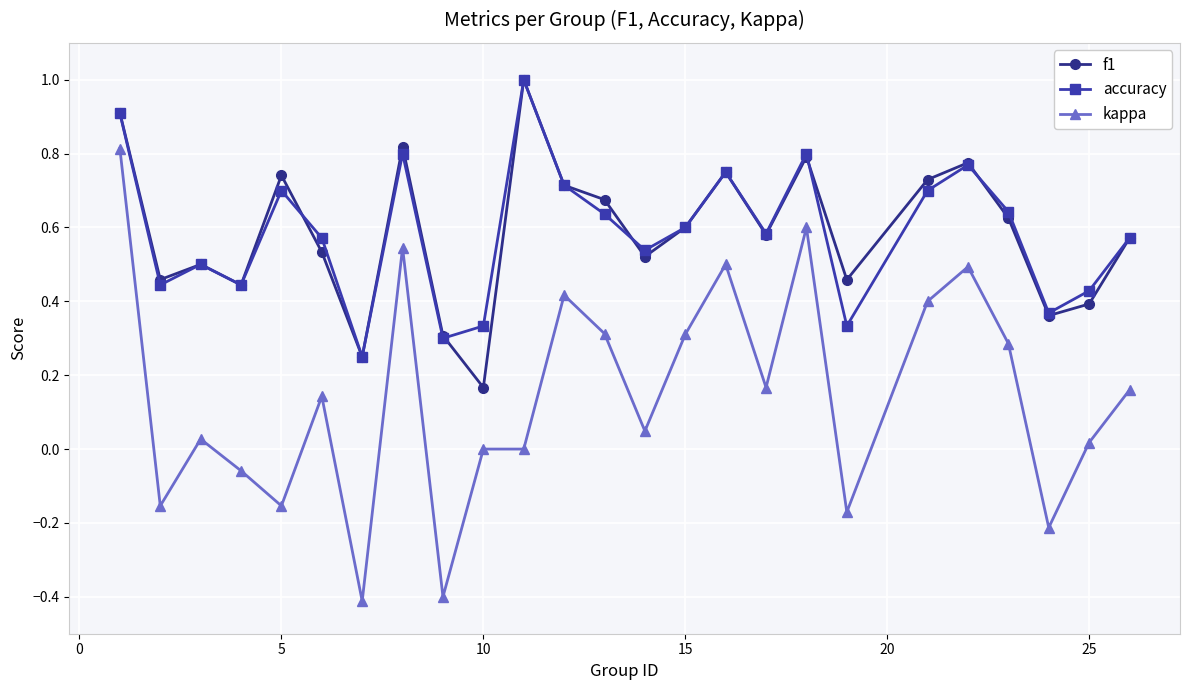

How many interior local peaks does the accuracy series have?

7